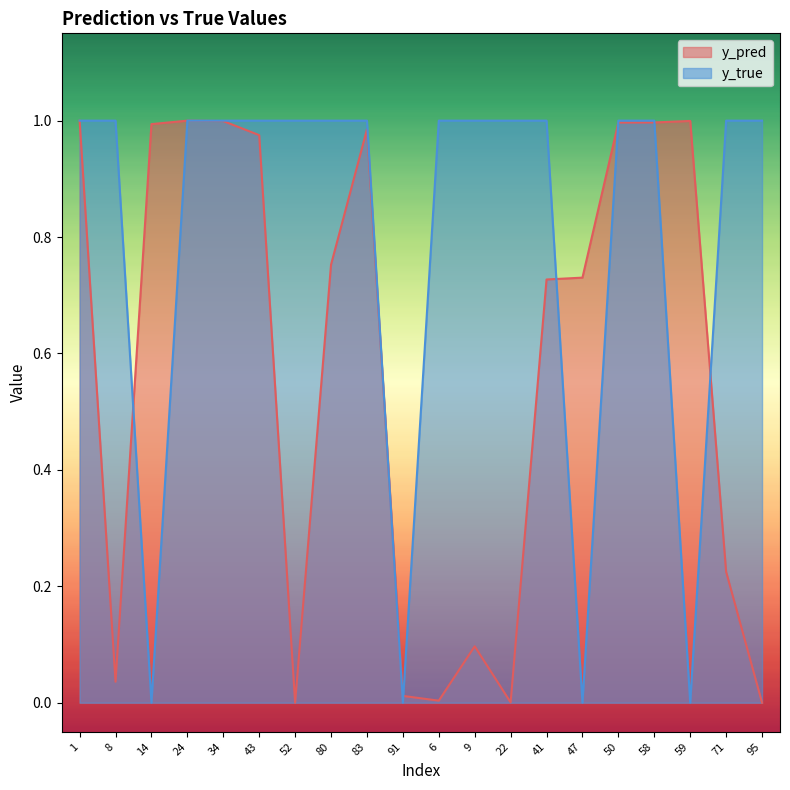

Which category has the highest value in the y_true series?

1